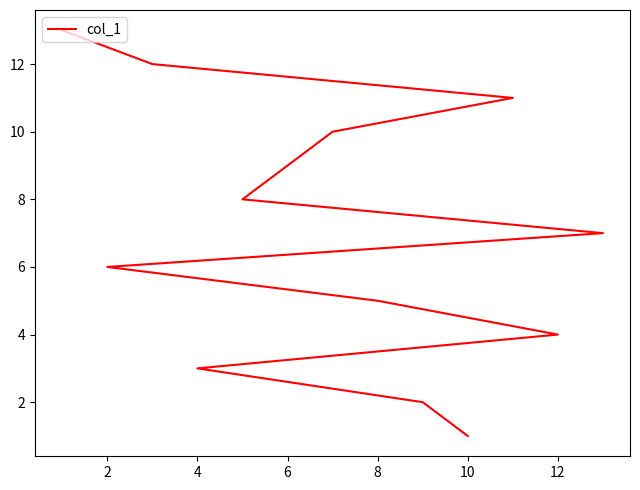

What is the value of the 9th point from the left?

5